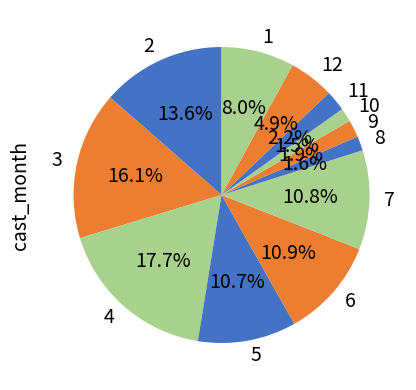

To the nearest percent, what is the difference between the 6 and 8 slice percentages?

9%